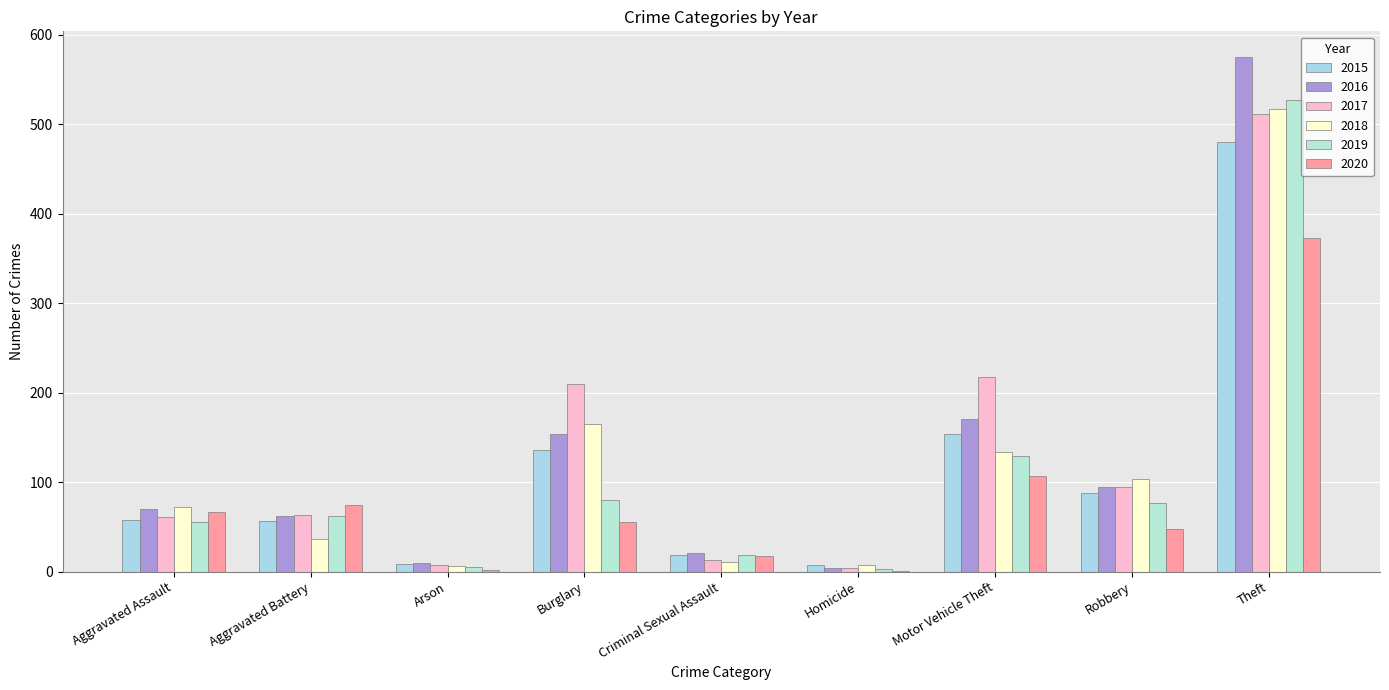

How many distinct data groups are displayed?

6